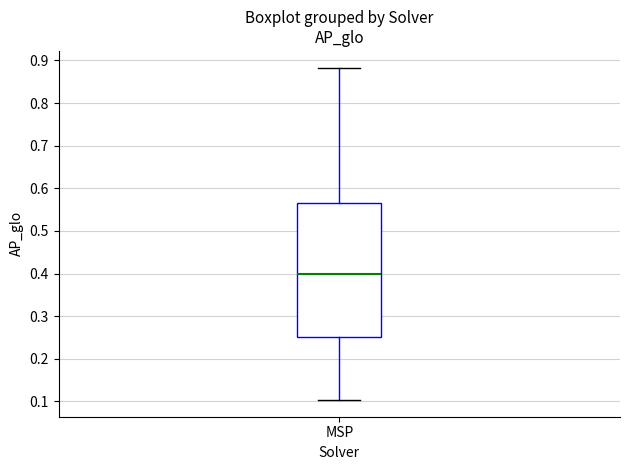

Read this box plot against the y-axis: the position of the median line, the range covered by the box, and the ends of both whiskers. The values are not printed on the chart, so give them approximately, as read against the axis.

median 0.40, box 0.25 to 0.57, whiskers 0.10 to 0.88